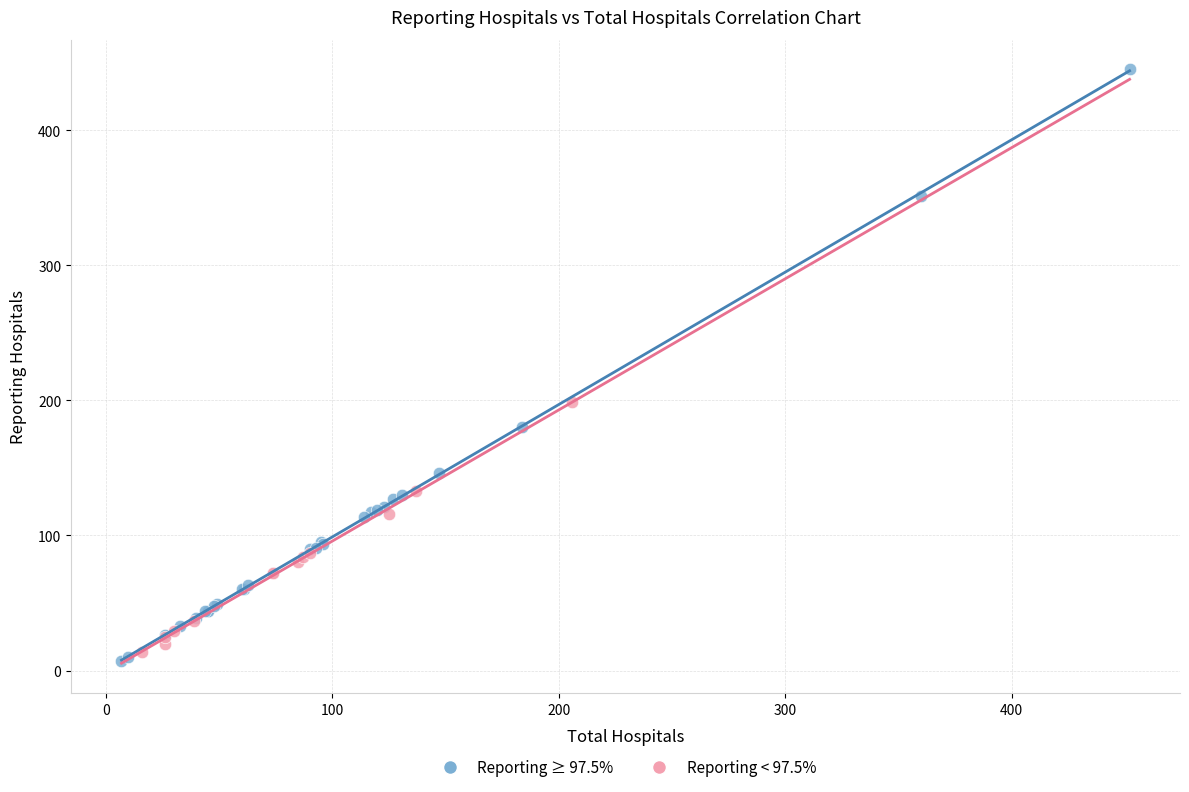

Which series has the largest Y range (max minus min)?

Reporting ≥ 97.5%